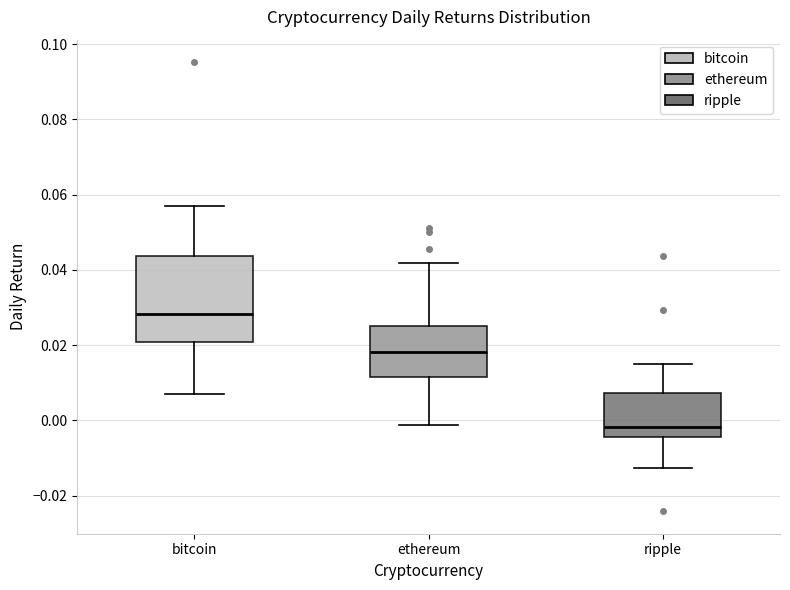

Reading left to right, read every box against the y-axis: the position of its median line, the range the box covers, and the ends of its whiskers. The values are not printed on the chart, so give them approximately, as read against the axis.

bitcoin: median 0.028, box 0.020 to 0.044, whiskers 0.006 to 0.058
ethereum: median 0.018, box 0.012 to 0.026, whiskers -0.002 to 0.042
ripple: median -0.002, box -0.004 to 0.008, whiskers -0.012 to 0.014